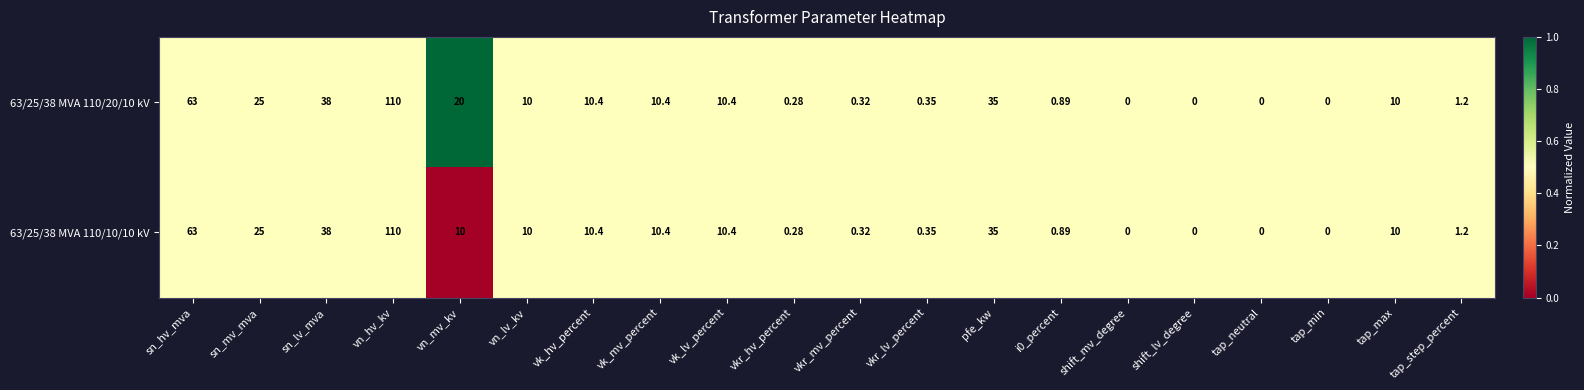

At which category is the sum across all series the highest?

vn_hv_kv